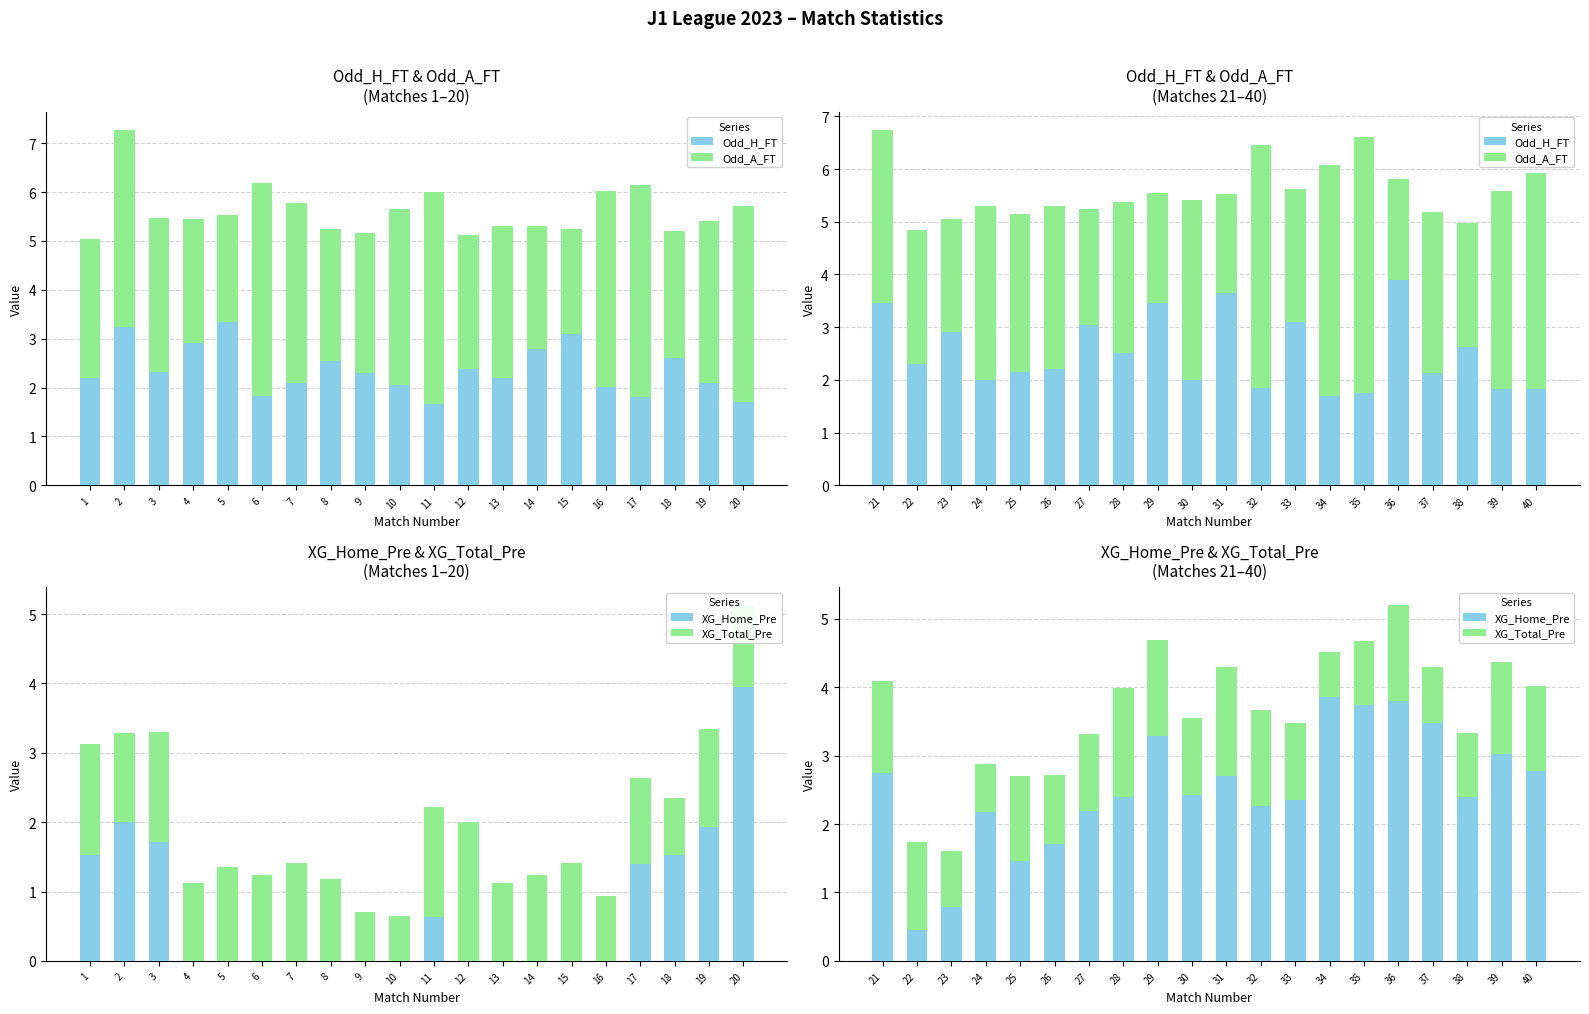

Which series changed the most between 28 and 34?

Odd_A_FT